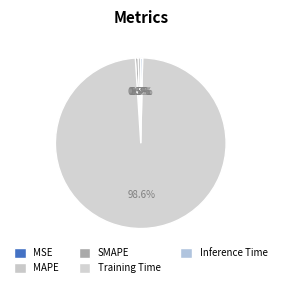

Count the number of slices in the pie.

5